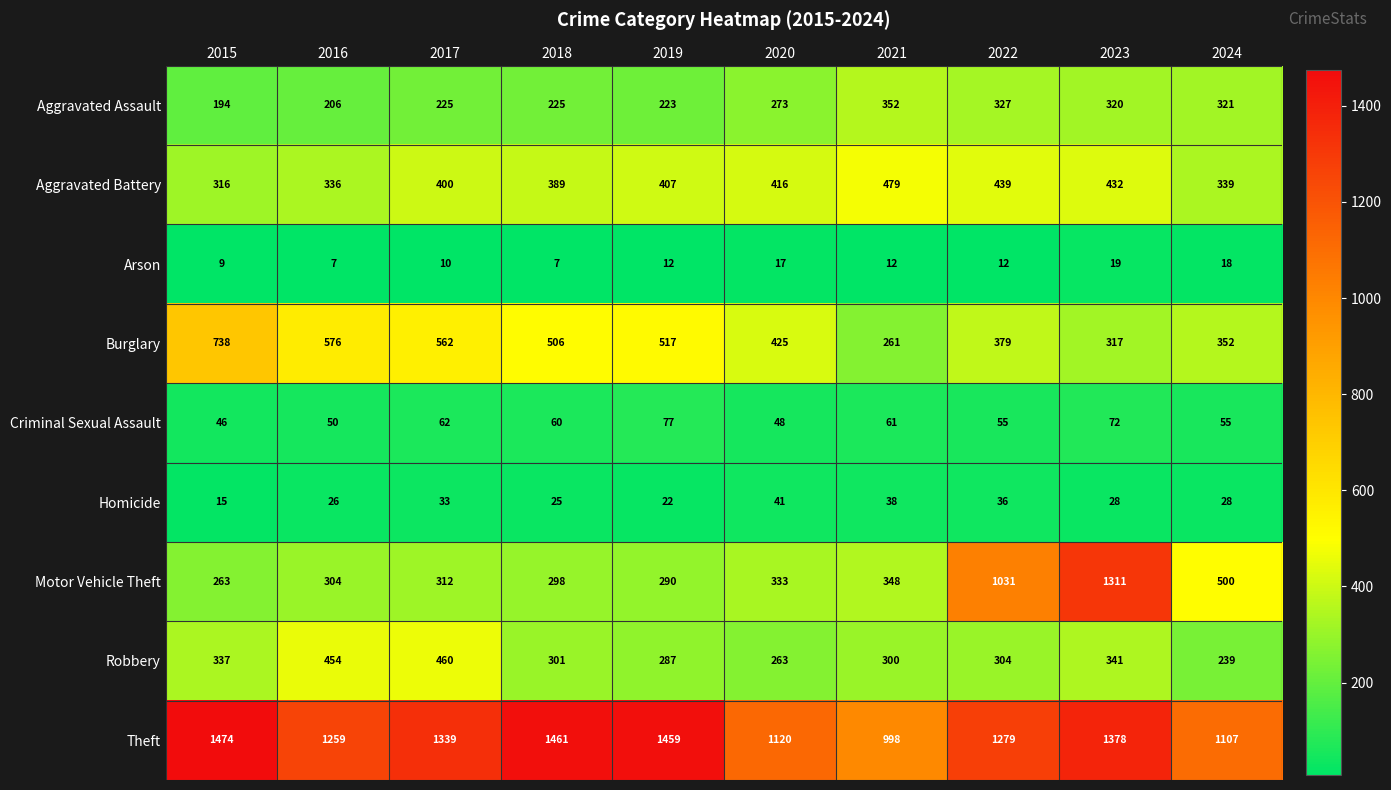

Which series has the largest total across all categories?

Theft